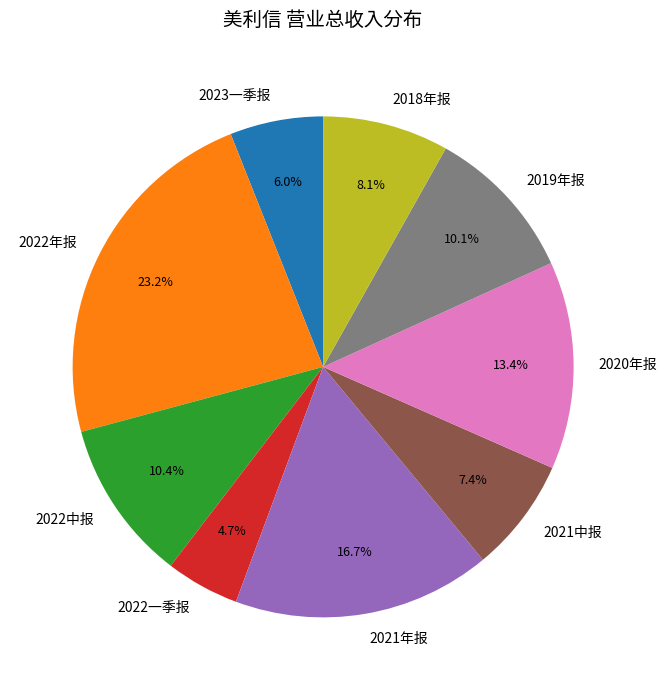

To the nearest percent, what percentage of the pie is 2021年报?

17%